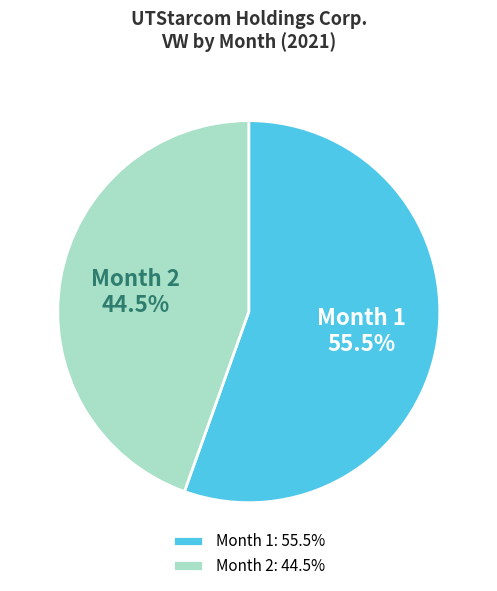

Is there any slice that represents more than half of the pie?

Yes